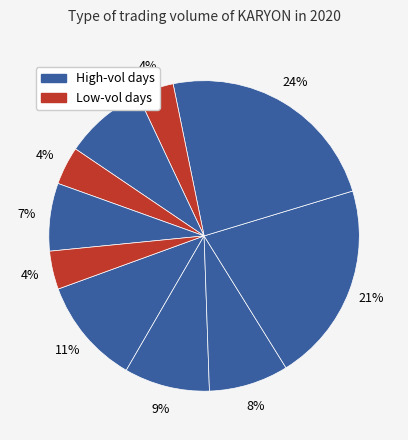

To the nearest percent, what is the difference between the largest and smallest slice percentages?

20%